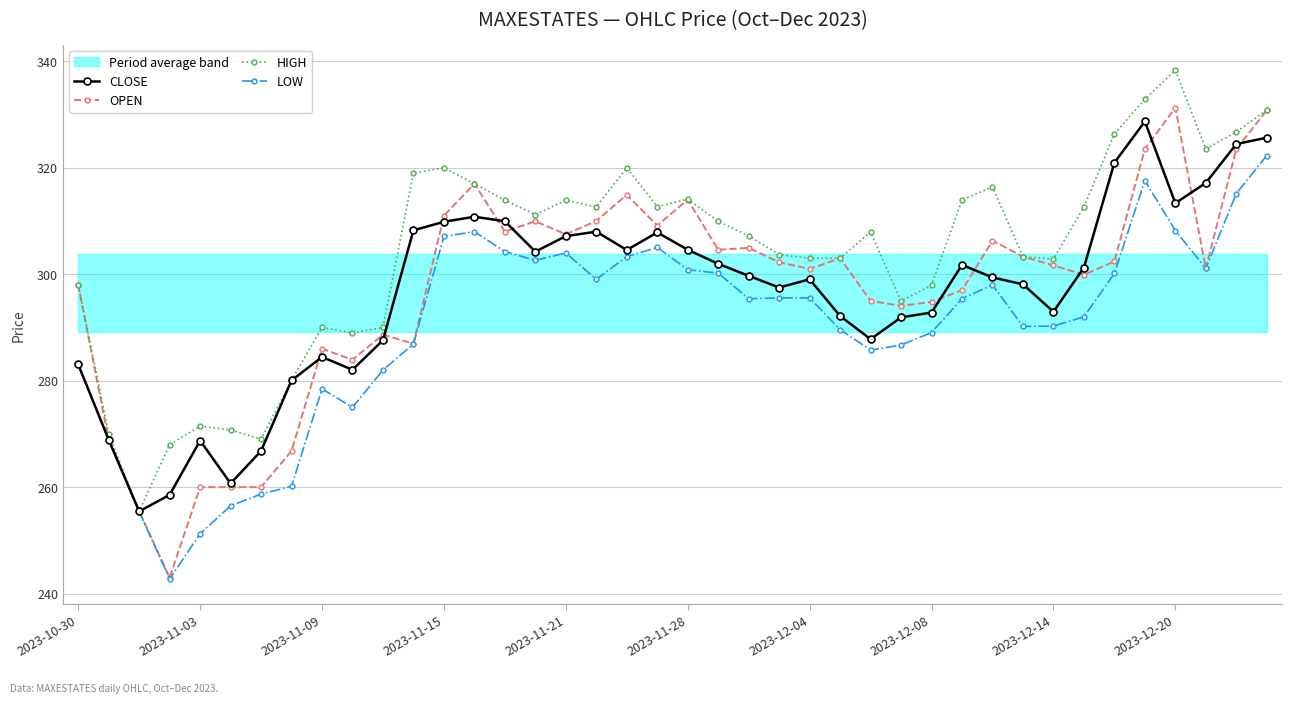

Is it true that HIGH equals 442.2 at 2023-11-28?

False